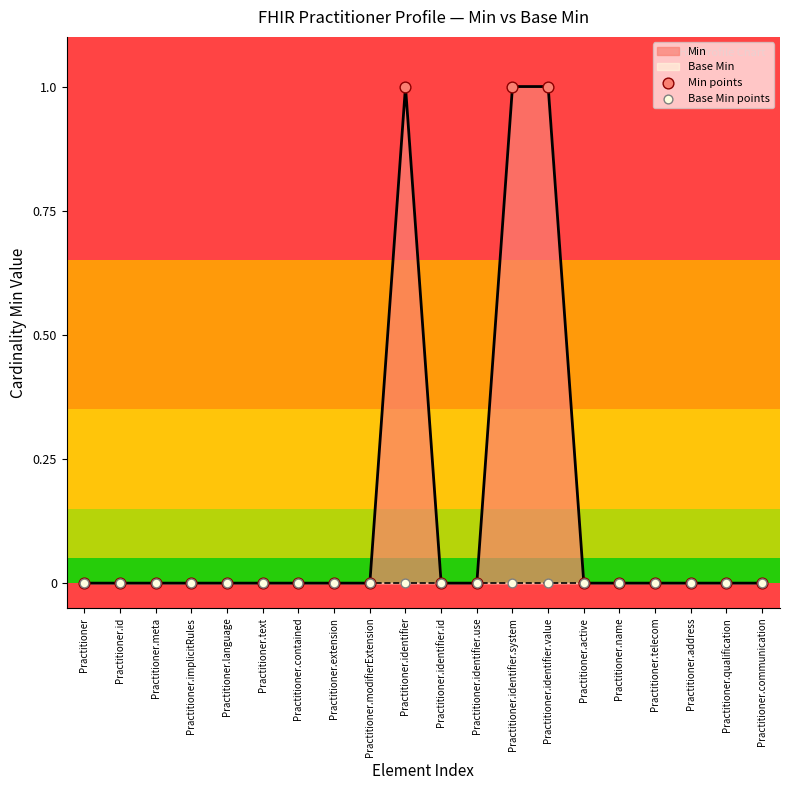

True or false: Min has a value of 0 at Practitioner.address.

True